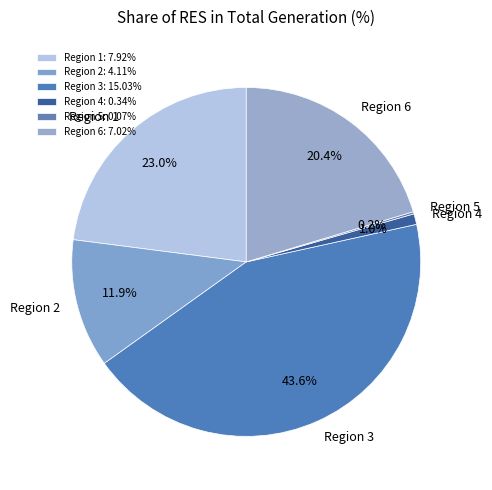

Does Region 1 account for over 50% of the chart?

No